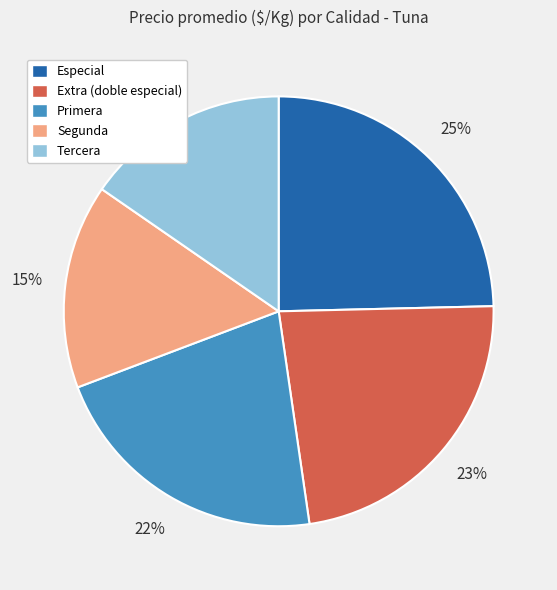

To the nearest percent, what is the combined percentage of Segunda and Primera?

37%